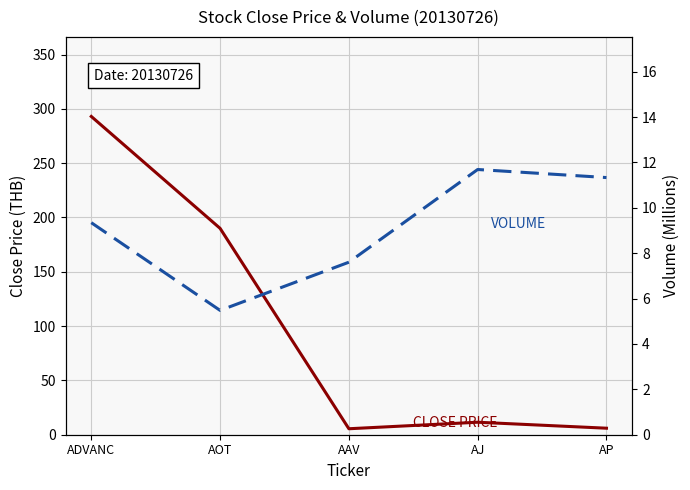

Which label corresponds to the smallest value in the chart?

AOT